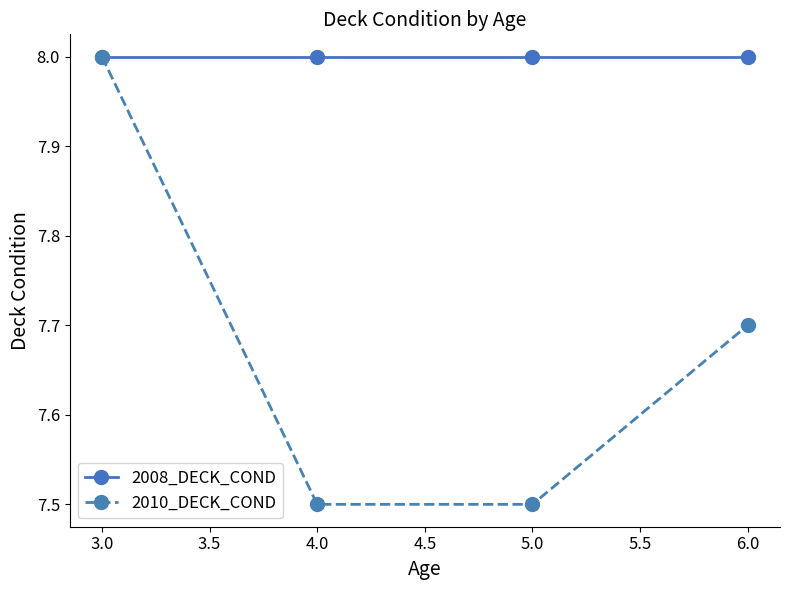

True or false: 2010_DECK_COND has more than 2 points higher than both neighbors.

False